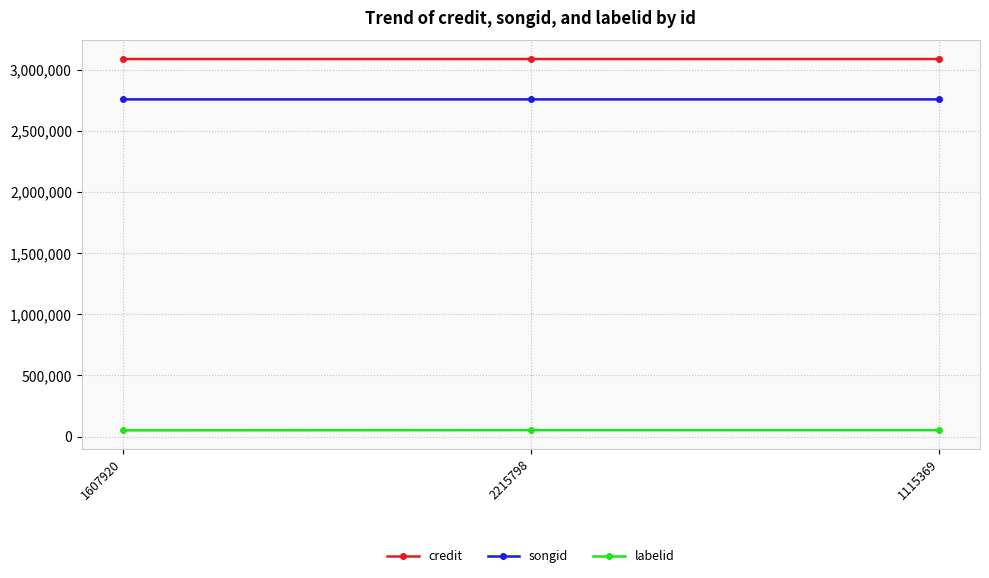

What is the minimum value shown in the chart?

50538